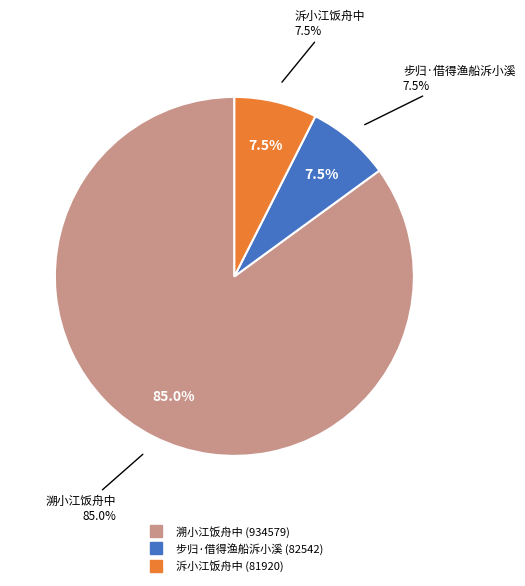

What percentage is the 泝小江饭舟中 slice, to the nearest percent?

7%